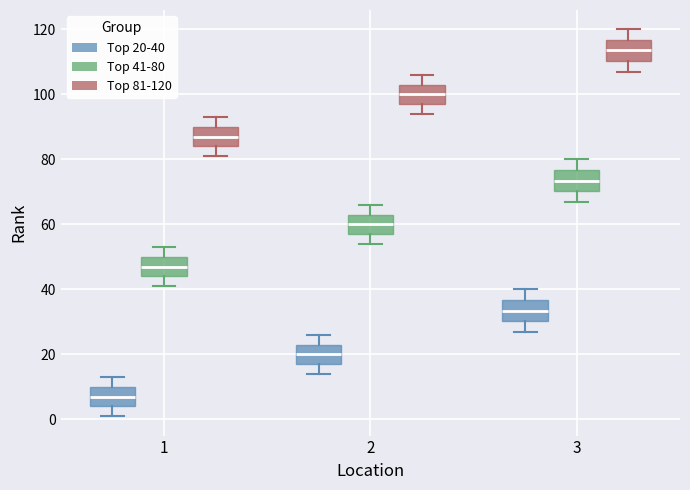

Reading left to right, read every box against the y-axis: the position of its median line, the range the box covers, and the ends of its whiskers. The values are not printed on the chart, so give them approximately, as read against the axis.

1 (Top 20-40): median 8, box 4 to 10, whiskers 2 to 14
1 (Top 41-80): median 48, box 44 to 50, whiskers 42 to 54
1 (Top 81-120): median 88, box 84 to 90, whiskers 82 to 94
2 (Top 20-40): median 20, box 18 to 24, whiskers 14 to 26
2 (Top 41-80): median 60, box 58 to 64, whiskers 54 to 66
2 (Top 81-120): median 100, box 98 to 104, whiskers 94 to 106
3 (Top 20-40): median 34, box 30 to 36, whiskers 28 to 40
3 (Top 41-80): median 74, box 70 to 76, whiskers 68 to 80
3 (Top 81-120): median 114, box 110 to 116, whiskers 108 to 120